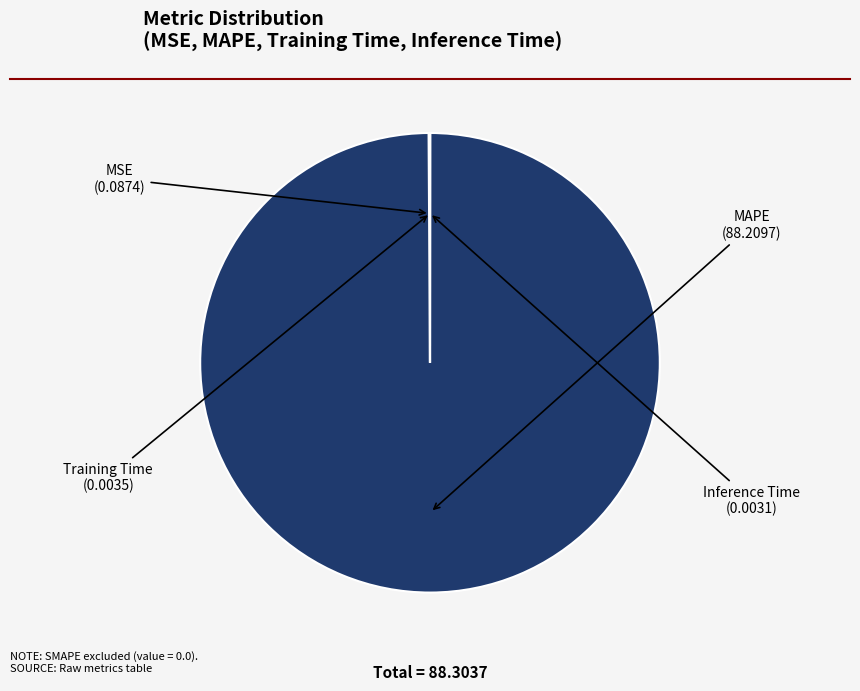

Does any single category account for the majority?

Yes